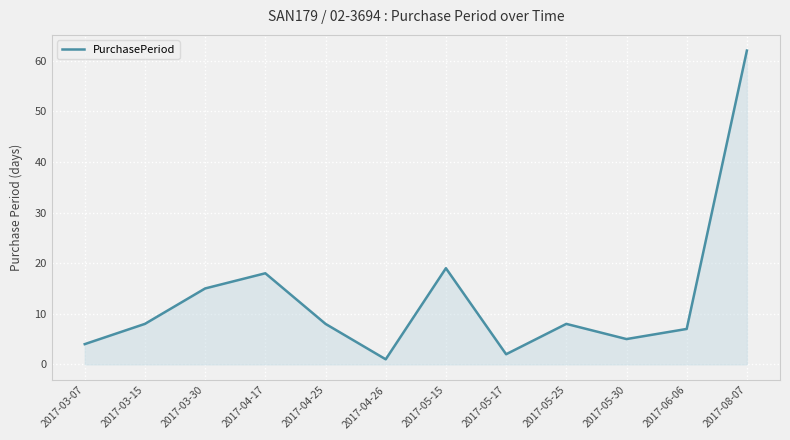

What value does the data have at 2017-05-25?

8